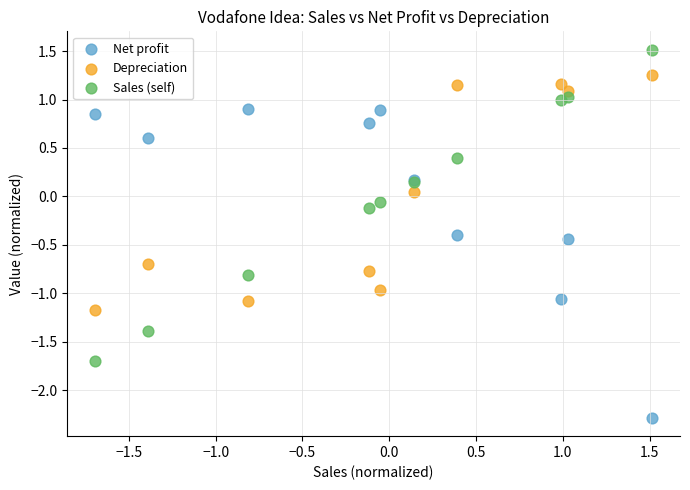

Which series contains the lowest Y value?

Net profit